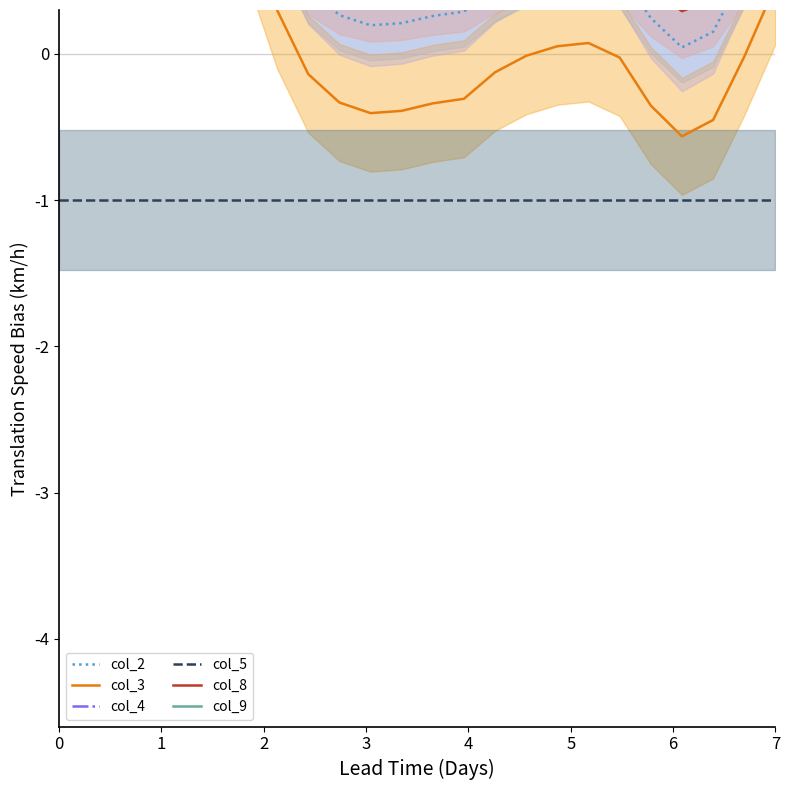

Does the chart have visible grid lines?

No